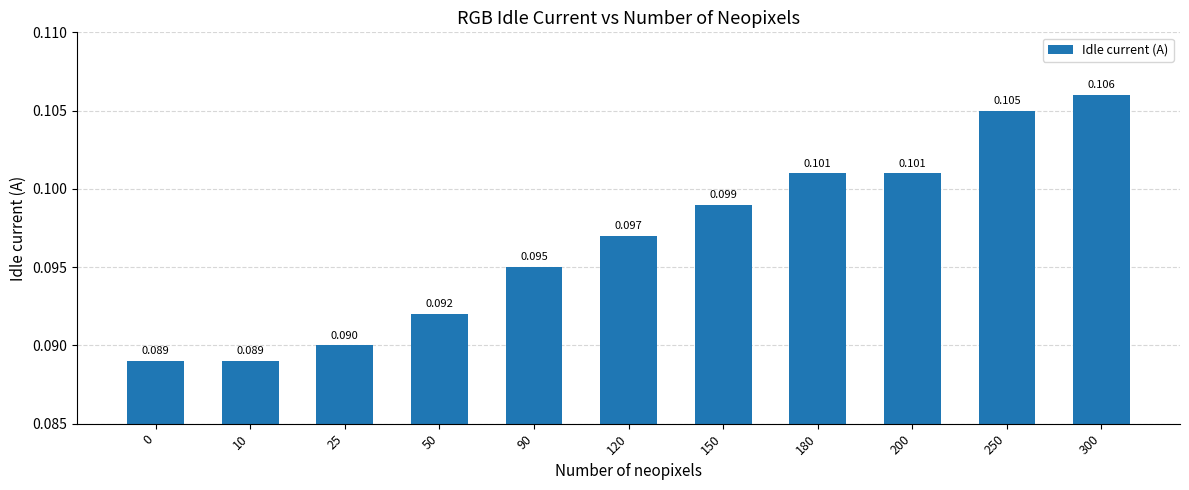

How many bars are there in total?

11